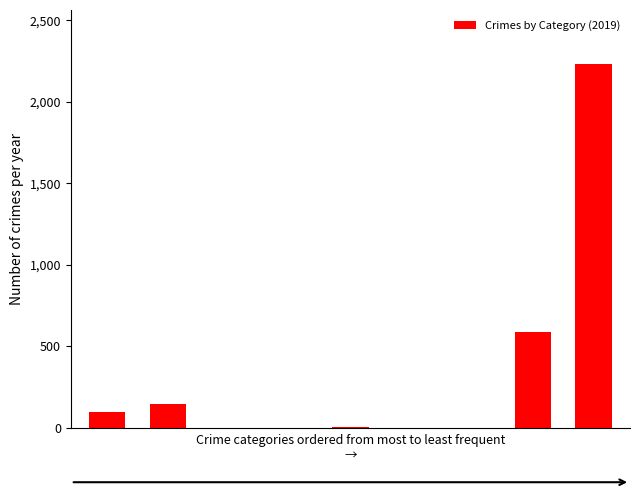

What is the greatest value displayed?

2230